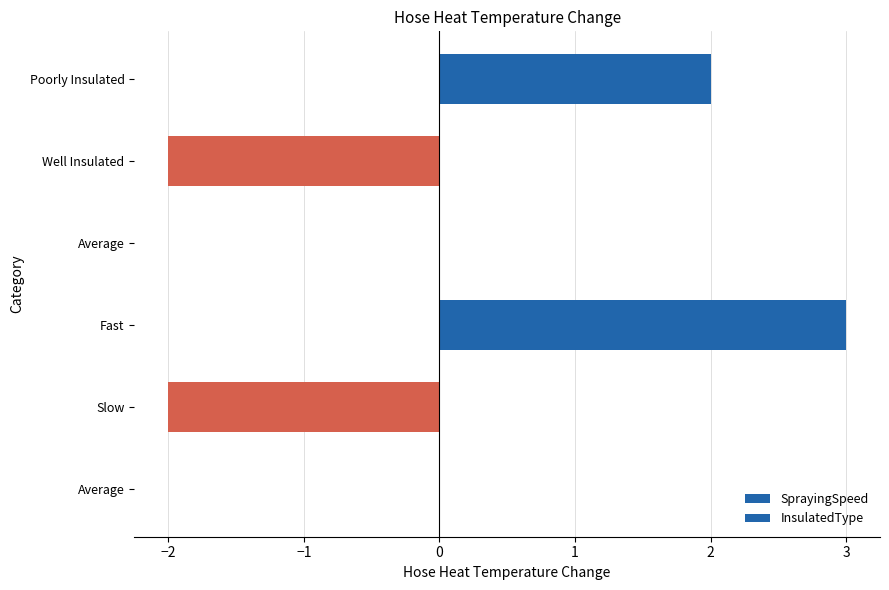

Rank the series by their average value, from highest to lowest.

SprayingSpeed, InsulatedType